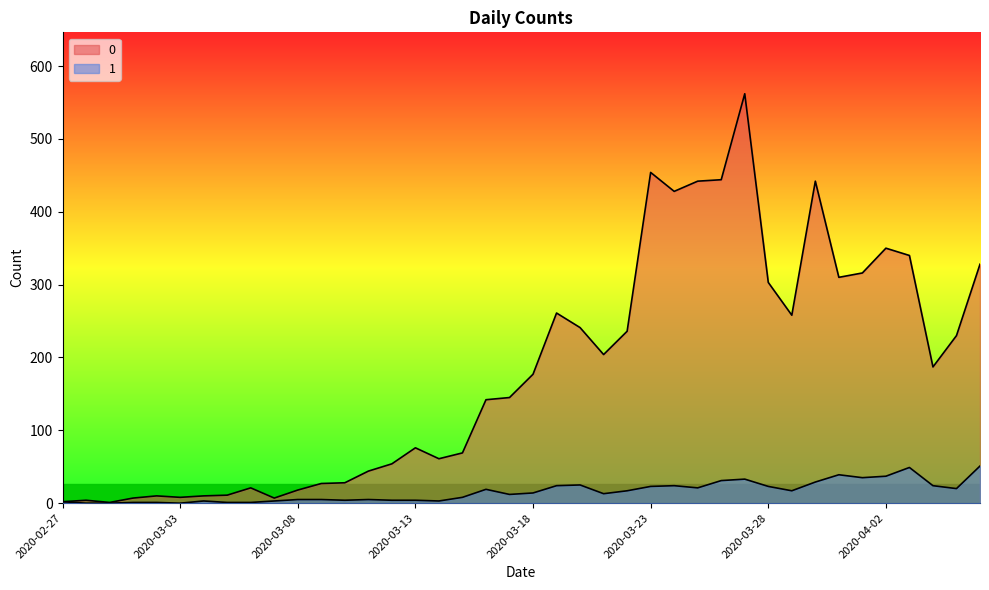

Reading left to right, transcribe all the data shown in this chart.

0: 2	4	1	7	10	8	10	11	21	7	18	27	28	44	54	76	61	69	142	145	177	261	241	204	236	454	428	442	444	562	303	258	442	310	316	350	340	187	230	328
1: 2	0	0	1	1	0	3	1	1	3	5	5	4	5	4	4	3	8	19	12	14	24	25	13	17	23	24	21	31	33	23	17	29	39	35	37	49	24	20	51